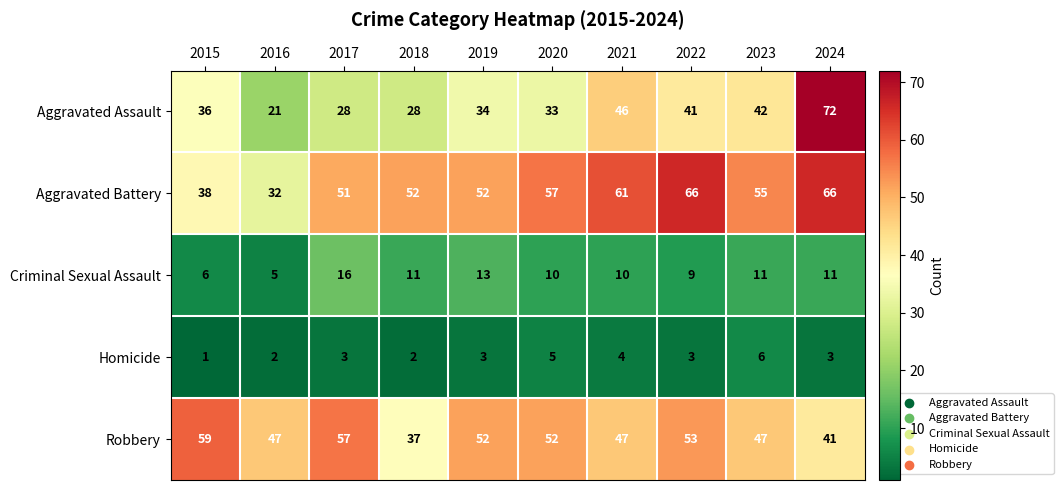

Which series has the largest range (max minus min)?

Aggravated Assault